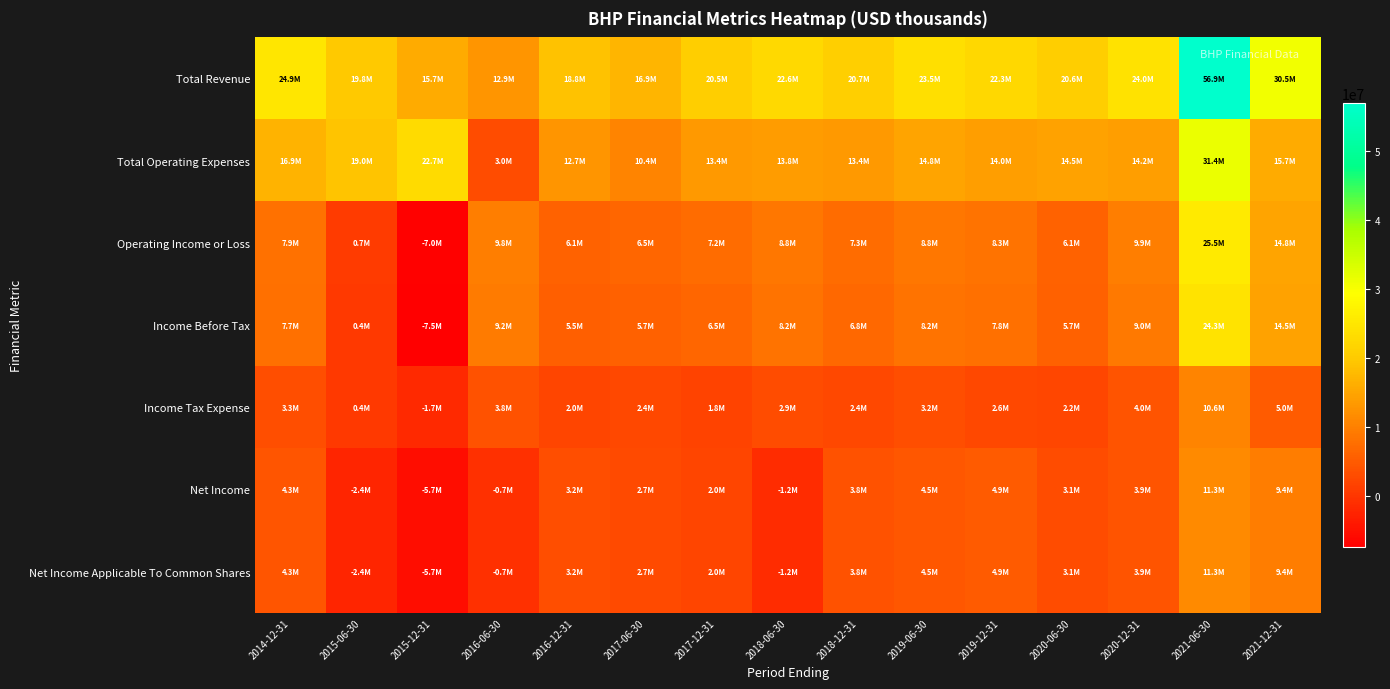

At 2015-06-30, list the series in order from largest to smallest.

Total Revenue, Total Operating Expenses, Operating Income or Loss, Income Tax Expense, Income Before Tax, Net Income, Net Income Applicable To Common Shares